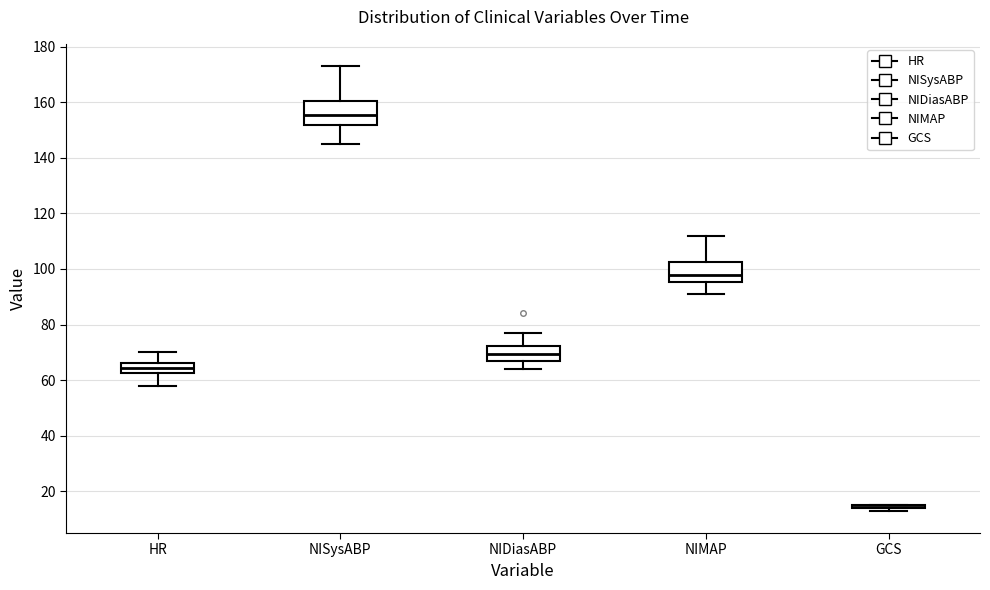

Where does the median line of the box for HR sit on the y-axis? The values are not printed on the chart, so give them approximately, as read against the axis.

64